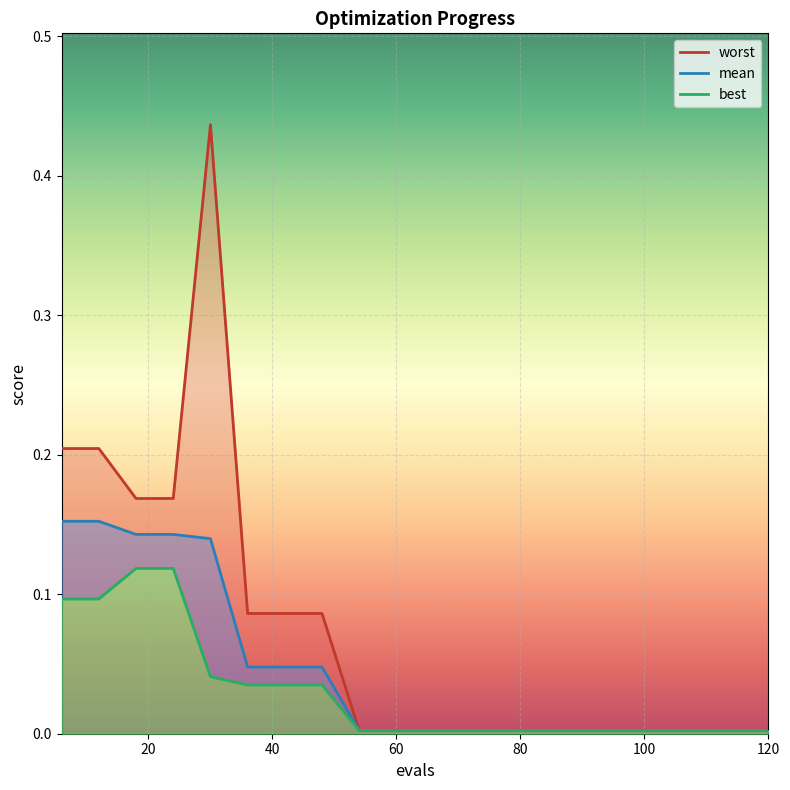

True or false: best has more than 2 interior local peaks.

False